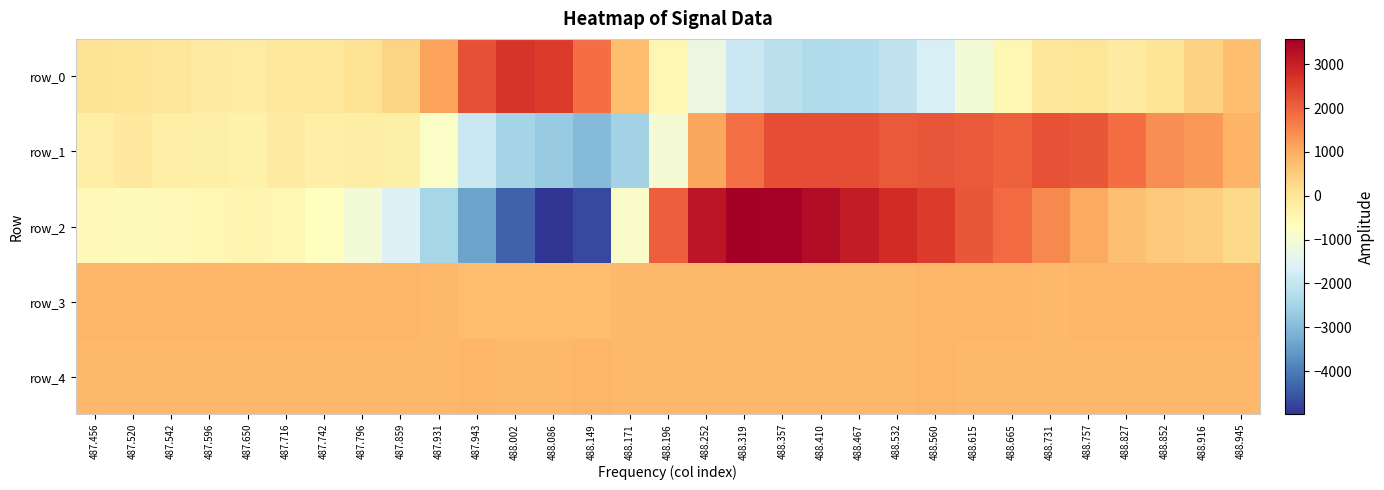

Reading left to right, what are all the values shown in this chart?

row_0: 53	26	-65	-147	-199	-71	-79	86	365	1139	2268	2655	2550	1858	721	-484	-1231	-1898	-2168	-2359	-2295	-2062	-1648	-1064	-498	-63	-7	-153	-1	381	719
row_1: -248	-123	-268	-277	-304	-159	-265	-203	-270	-825	-1896	-2481	-2707	-3003	-2519	-1032	1085	1816	2302	2295	2284	2132	2194	2137	2010	2209	2153	1870	1413	1286	872
row_2: -555	-580	-544	-493	-446	-477	-702	-1071	-1592	-2452	-3395	-4361	-4984	-4697	-870	2058	3147	3577	3516	3327	3075	2801	2562	2144	1874	1495	1054	688	552	458	244
row_3: 837	840	841	842	835	835	837	838	836	810	767	749	740	748	814	815	813	823	820	825	828	826	835	835	837	828	835	839	841	841	839
row_4: 825	830	830	827	829	828	829	827	823	826	839	833	831	839	832	833	830	833	828	827	826	824	835	828	828	828	828	829	828	825	825